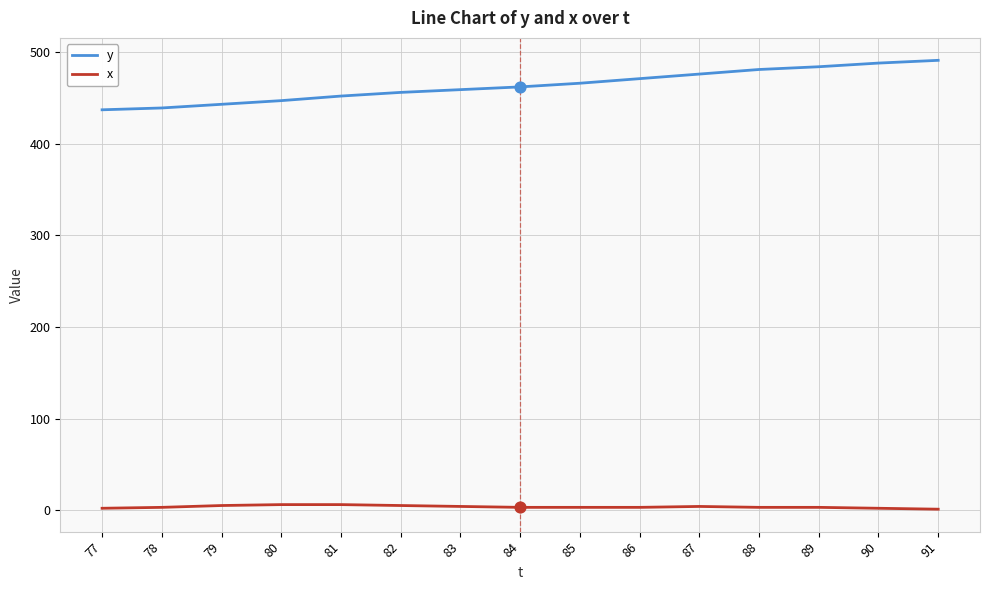

Which series has the largest total across all categories?

y